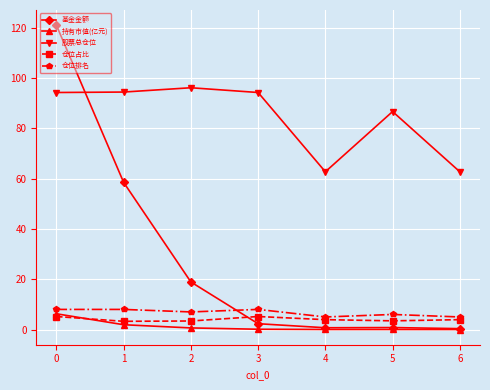

The value of 持有市值(亿元) at 0 is 6.3. True or false?

True